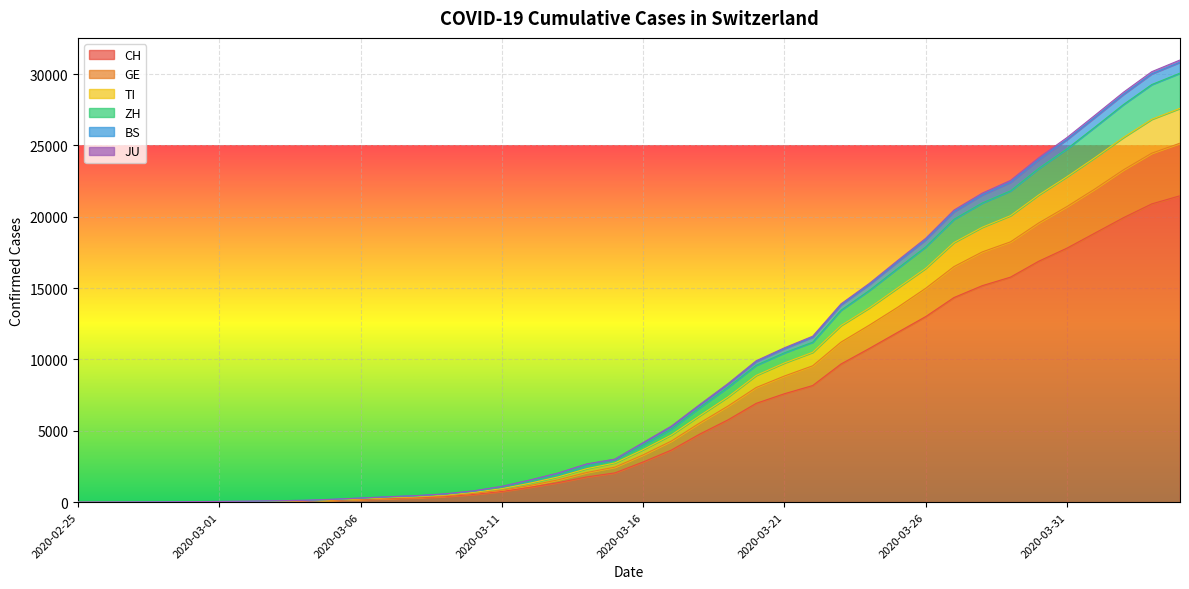

What is the maximum value for CH?

21469